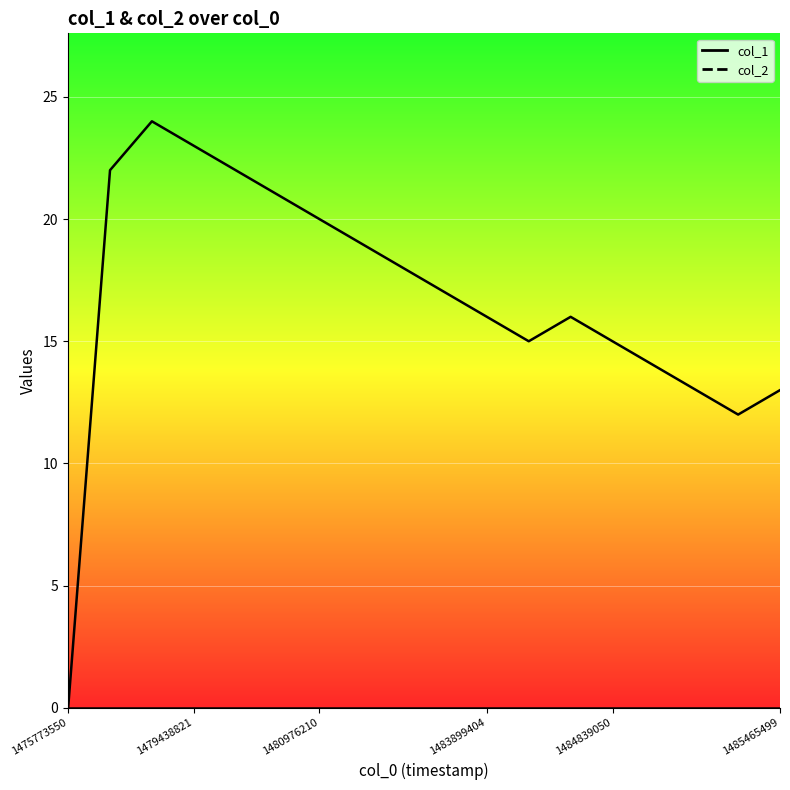

Which label corresponds to the smallest value in the chart?

1475773550